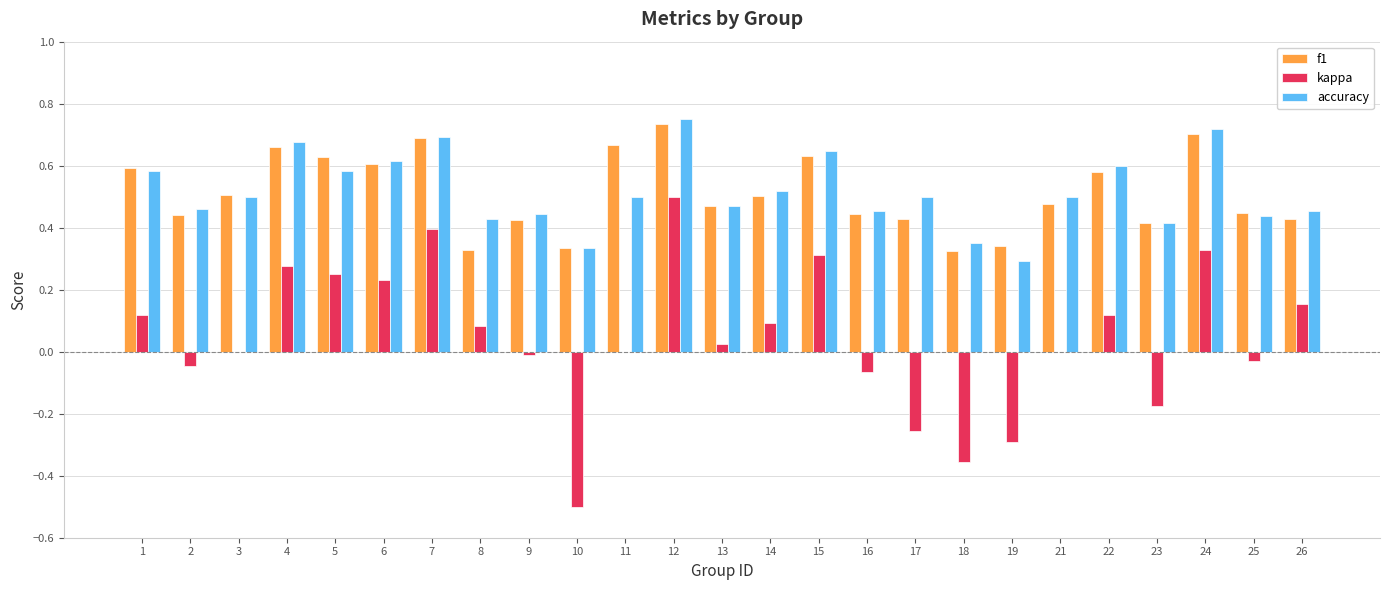

What are all the series names shown in the legend?

f1, kappa, accuracy